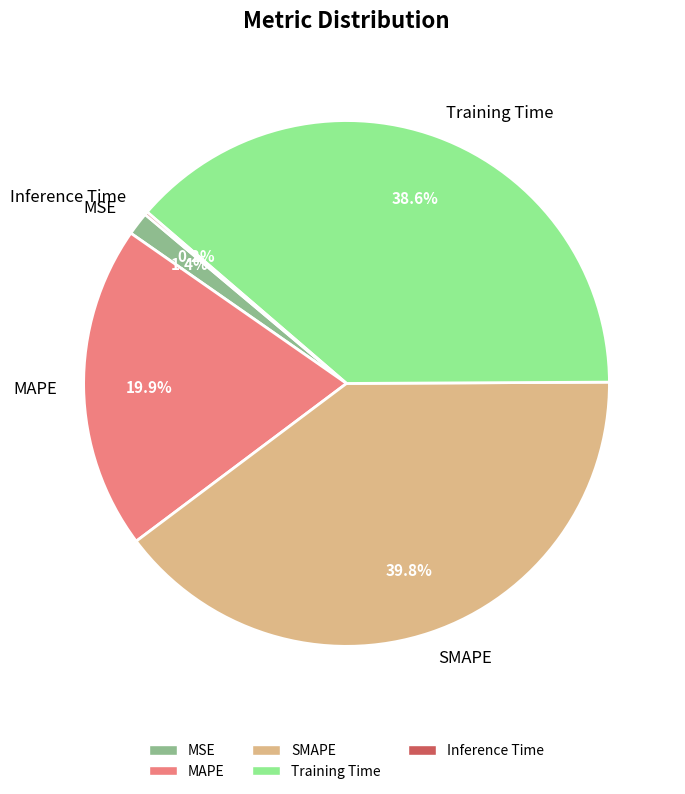

What is the largest slice in the pie chart?

SMAPE